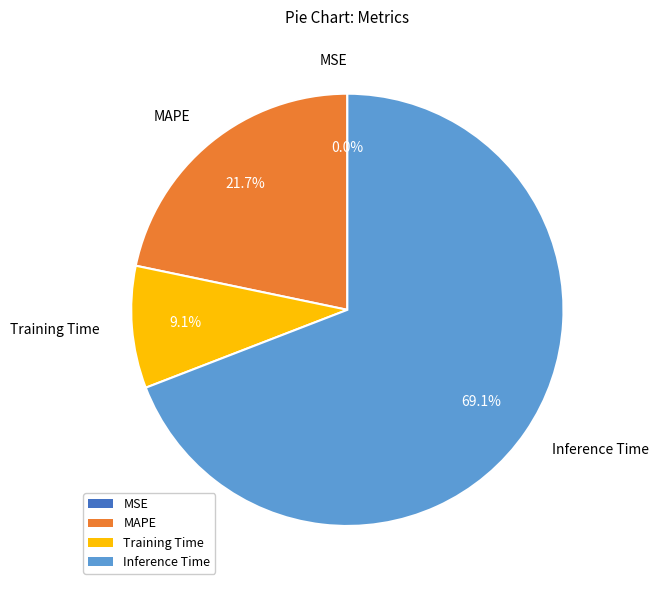

Does Inference Time represent more than half of the total?

Yes